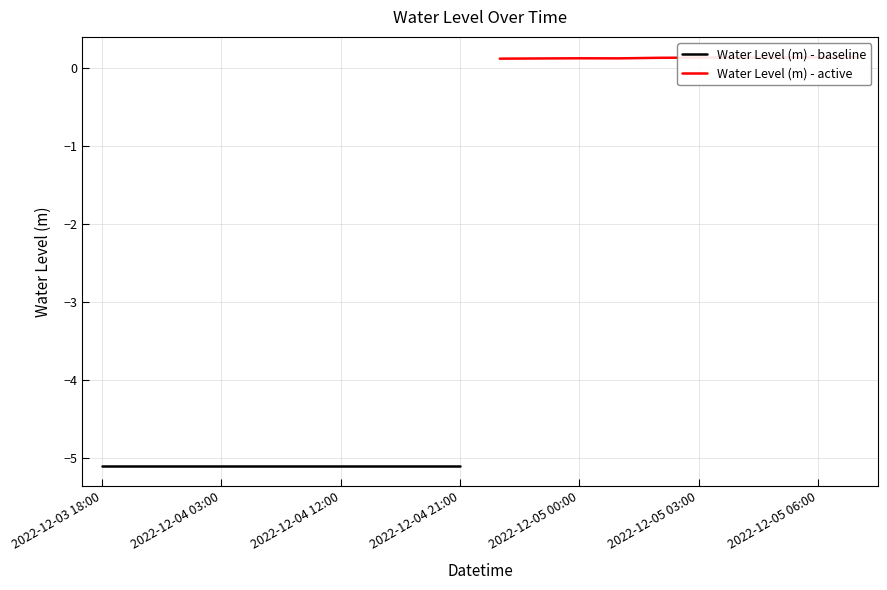

In Water Level (m) - active, how many points are higher than both neighbors (excluding endpoints)?

2